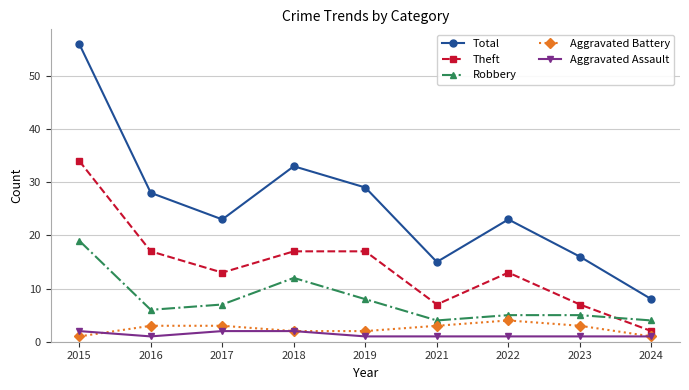

Is it true that Robbery equals 4 at 2021?

True